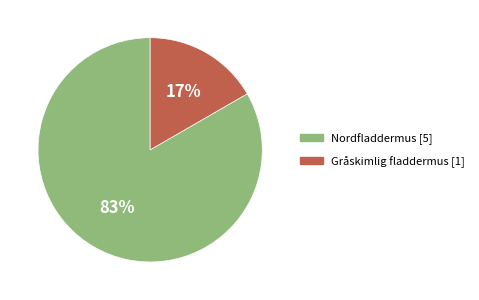

To the nearest percent, what is the average slice percentage?

50%